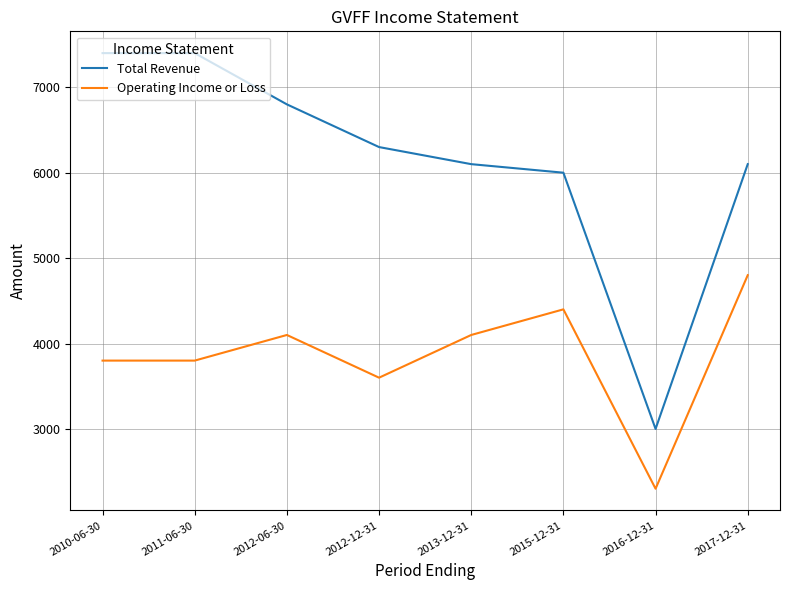

Is the value of Total Revenue at 2013-12-31 greater than the value of Operating Income or Loss at 2012-12-31?

Yes